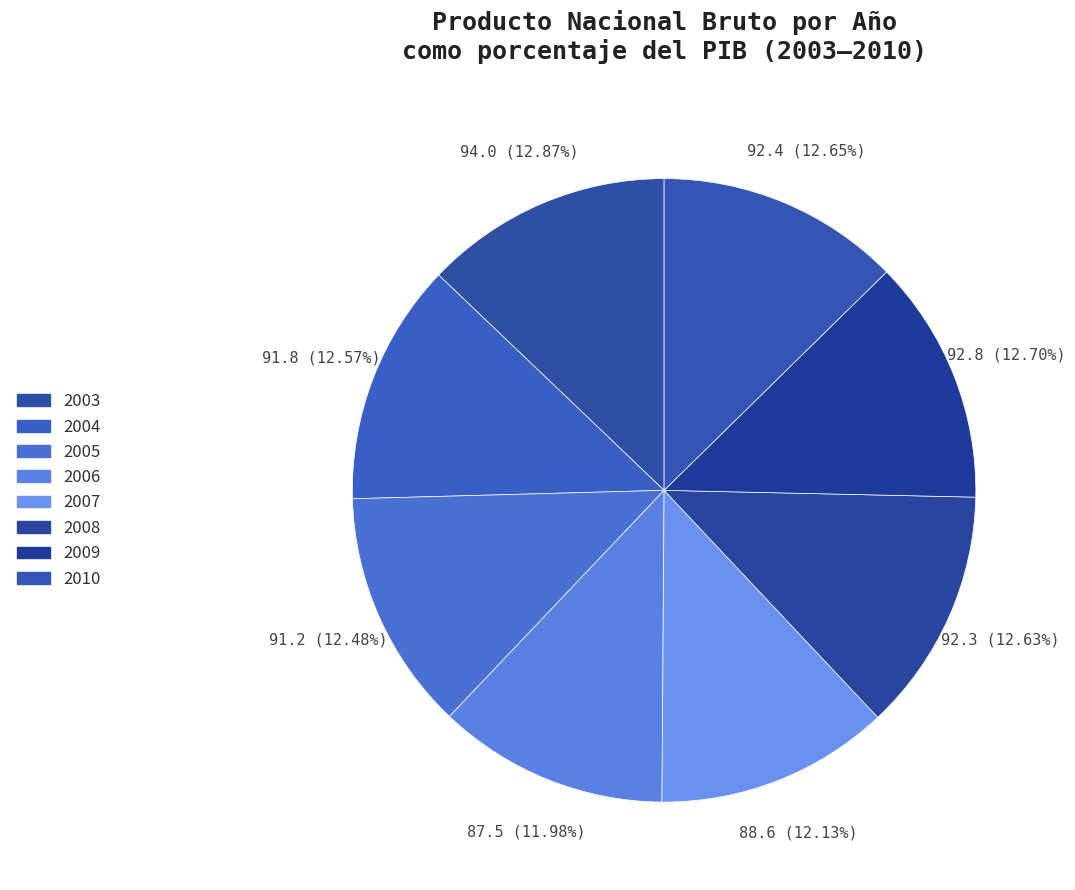

What is the total percentage of 2010 and 2009?

25.3%